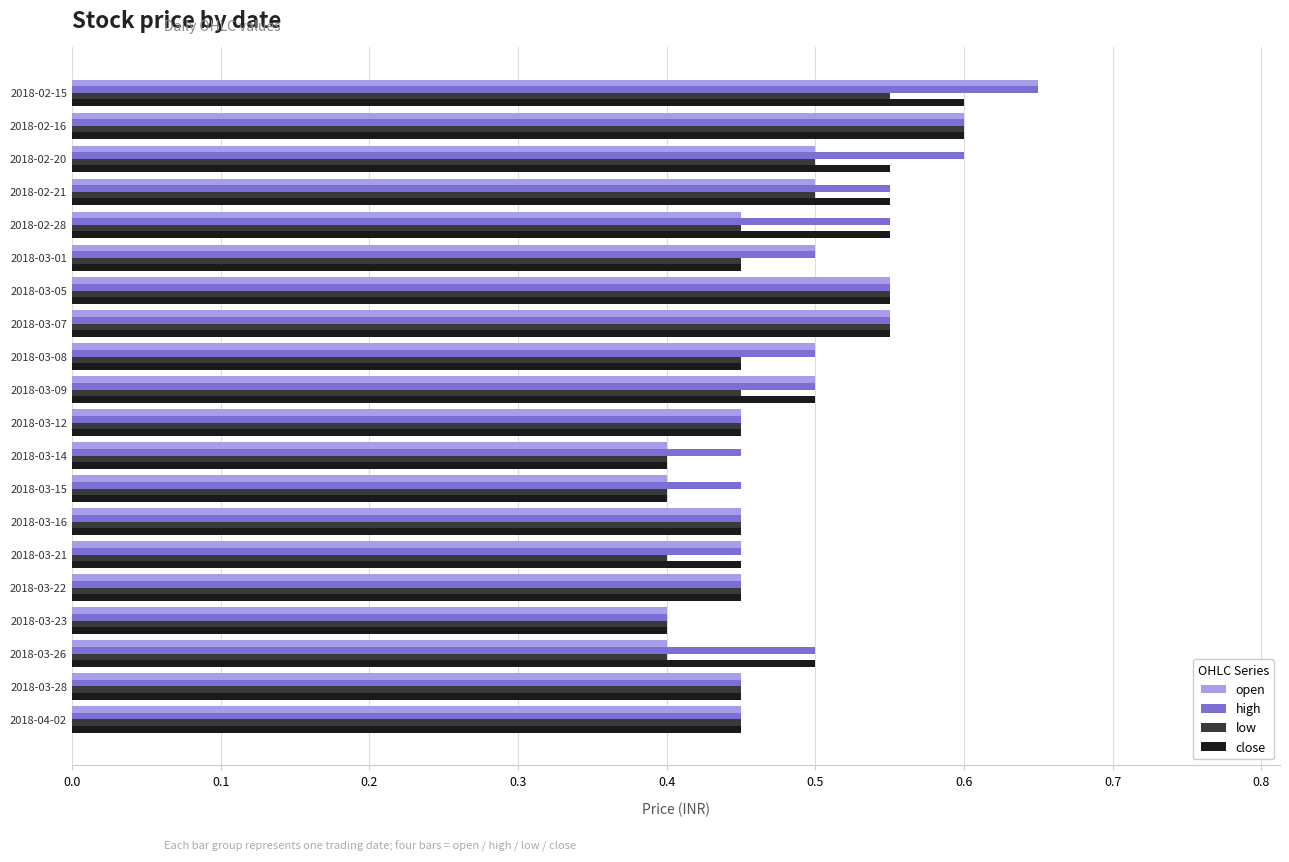

How many low values are between 0 and 1?

20